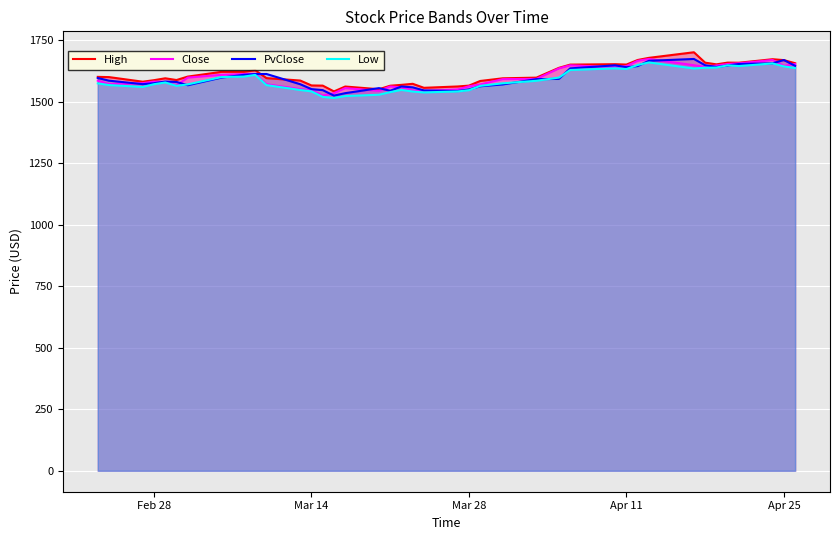

True or false: Close and High intersect in this chart.

False